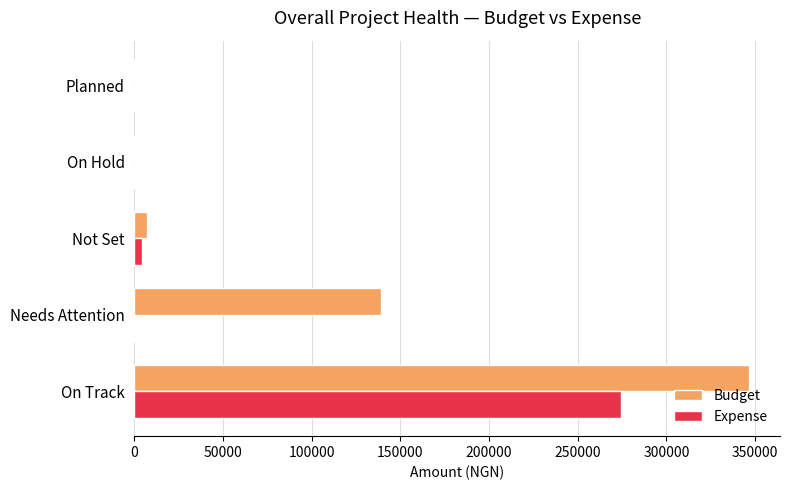

What is the sum of the Budget values at On Track and Needs Attention?

485550